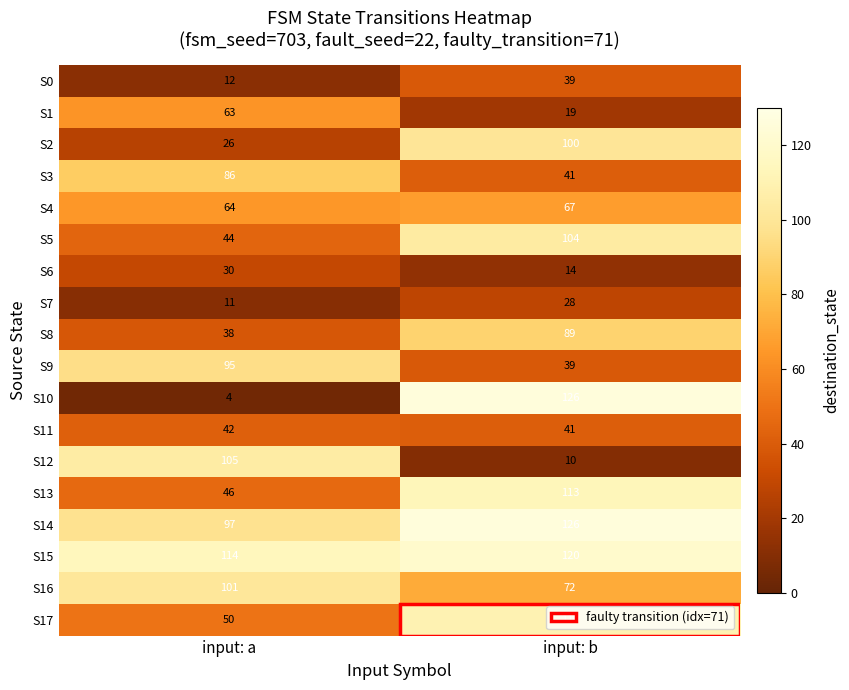

List the labels in order of S15 value, smallest first.

input: a, input: b